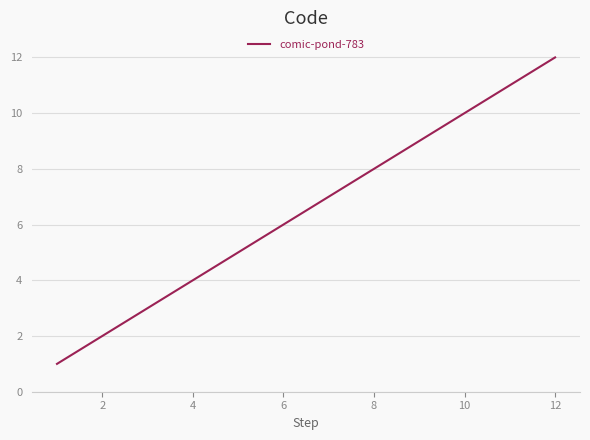

What is the greatest value displayed?

12